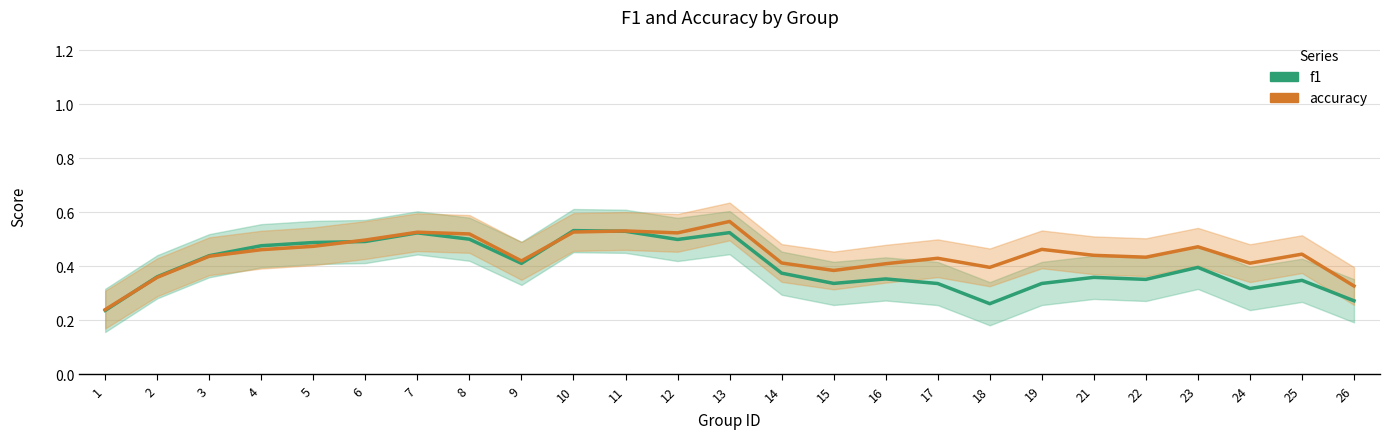

How many interior local peaks does the accuracy series have?

7